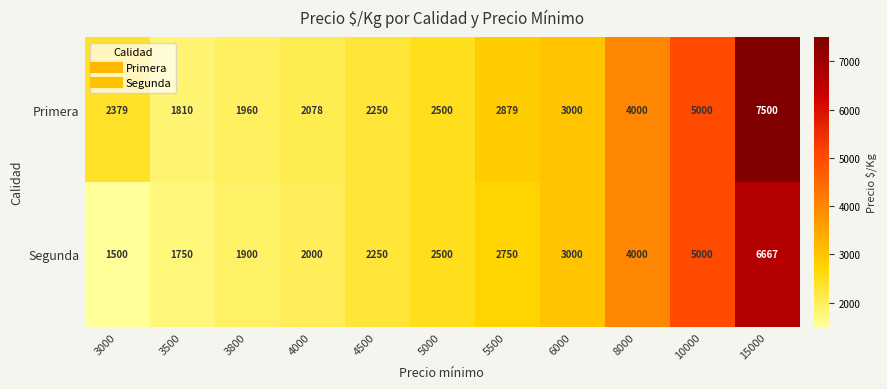

Between 3800 and 5000, which series saw the biggest shift?

Segunda